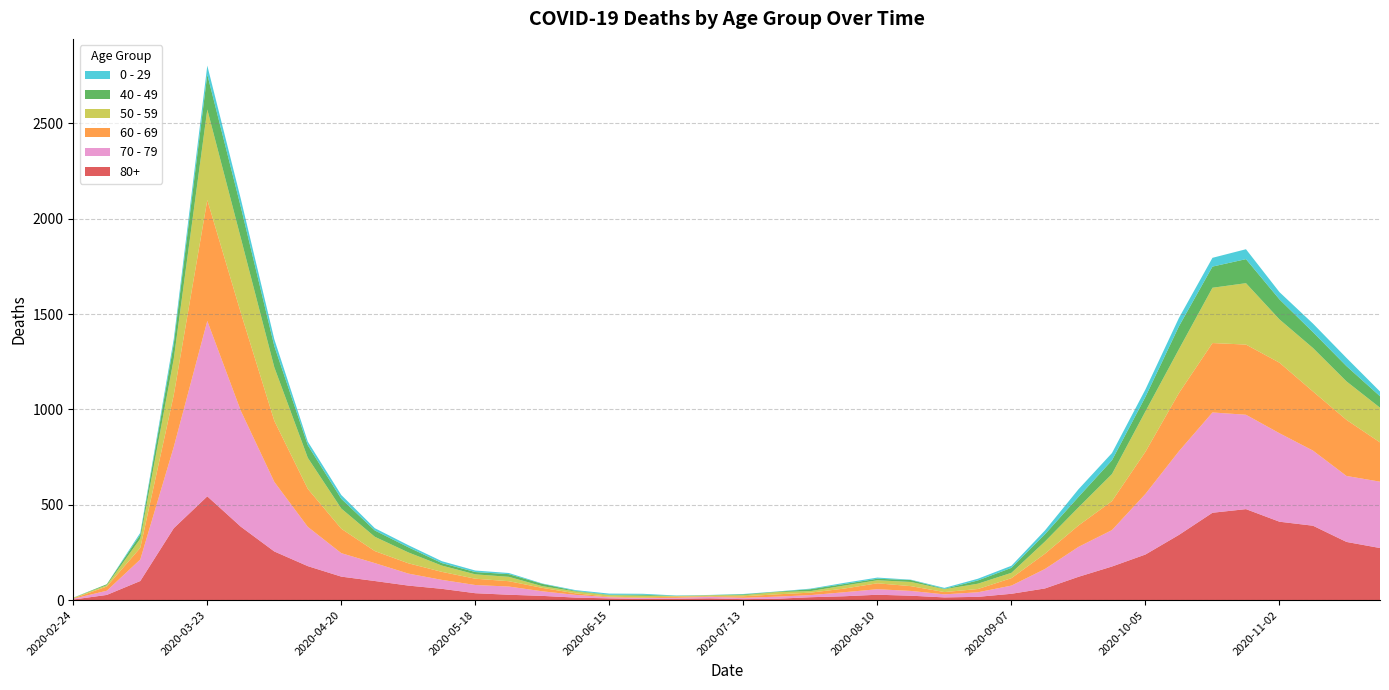

Reading left to right, extract all data points from this chart.

80+: 3	27	100	377	544	385	255	178	123	100	76	59	36	28	22	13	9	6	7	9	5	7	15	20	28	23	14	17	33	61	122	176	239	342	458	477	411	390	305	273
70 - 79: 4	22	113	427	920	608	365	206	123	94	63	47	43	43	24	14	6	5	5	8	7	11	11	21	29	25	16	24	43	102	157	191	318	439	526	495	464	394	346	348
60 - 69: 2	22	61	272	634	514	320	199	128	63	54	42	33	28	18	8	3	3	6	3	8	12	13	19	31	25	12	17	39	80	112	152	221	305	364	368	370	310	294	206
50 - 59: 3	7	48	190	475	392	281	163	106	75	57	33	23	23	9	10	8	9	3	5	6	12	8	16	16	22	15	28	28	64	95	142	212	230	290	322	227	228	202	182
40 - 49: 0	5	21	79	183	163	111	66	51	33	27	13	12	14	12	3	2	5	1	1	4	2	10	8	8	10	2	17	26	38	55	72	76	120	111	126	105	83	80	60
0 - 29: 1	0	10	25	47	42	36	19	20	12	11	10	8	6	2	4	6	5	2	1	2	1	3	6	6	2	5	9	11	20	40	38	39	44	46	52	38	45	43	25